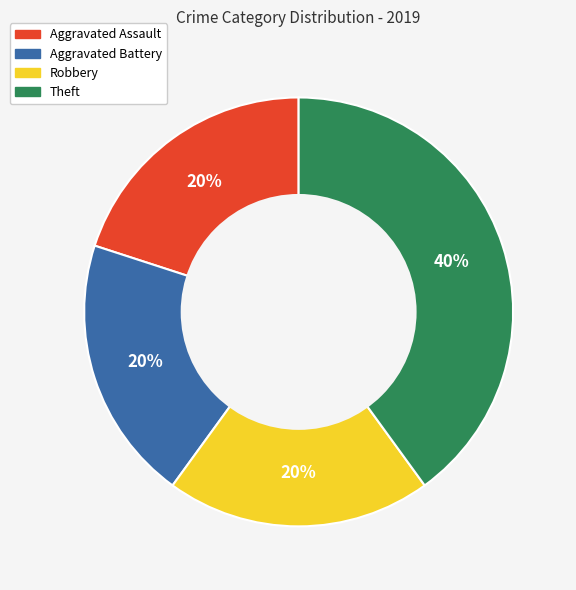

To the nearest percent, what percentage of the pie is Robbery?

20%